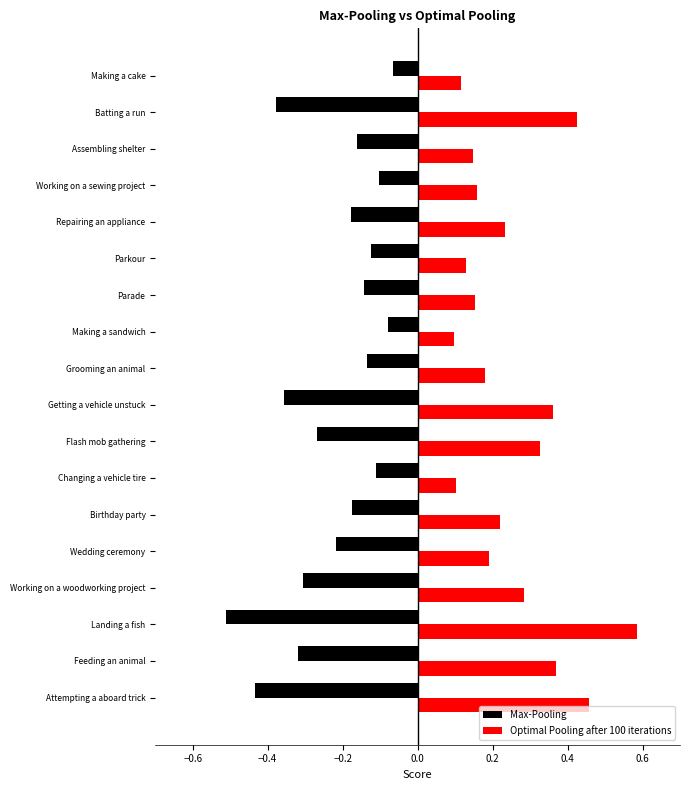

What is the spread (max minus min) of values at Landing a fish?

1.1